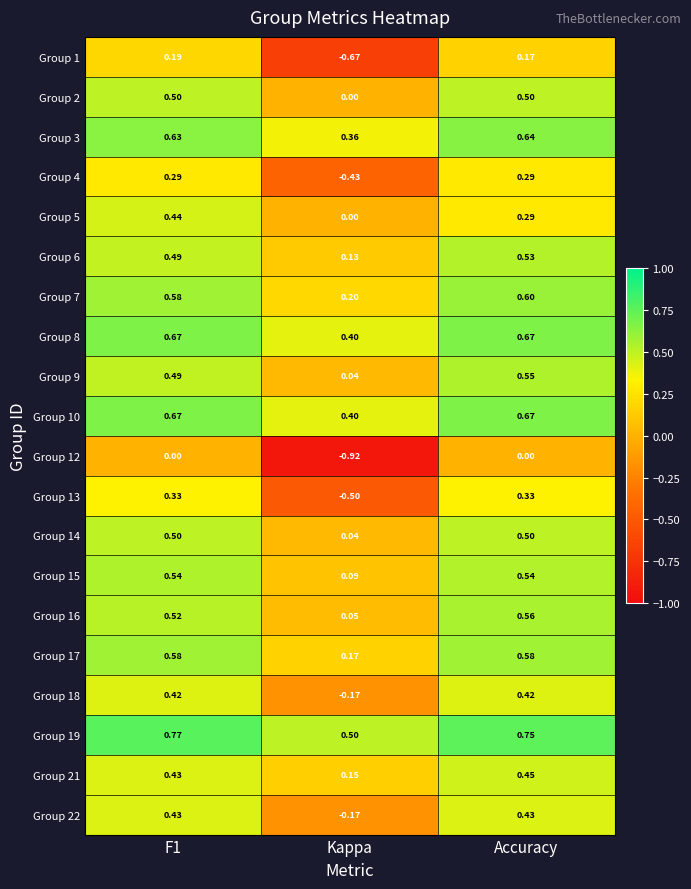

At which label does Group 4 reach its minimum?

Kappa